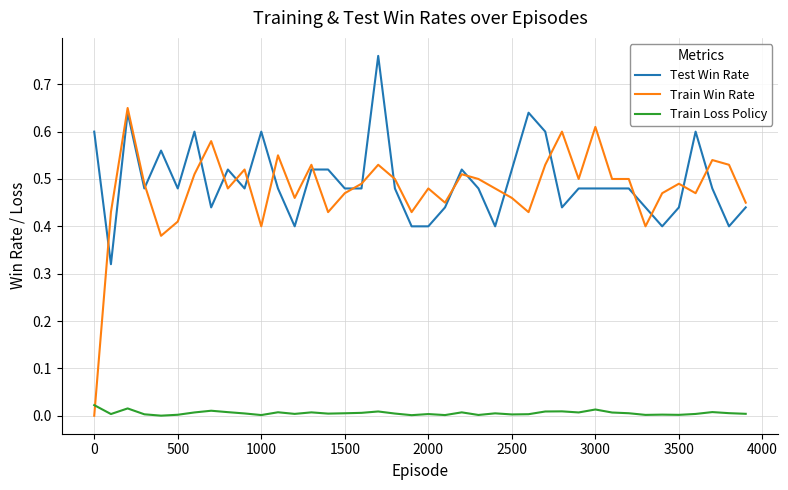

List the series in order of their peak value, lowest first.

Train Loss Policy, Train Win Rate, Test Win Rate